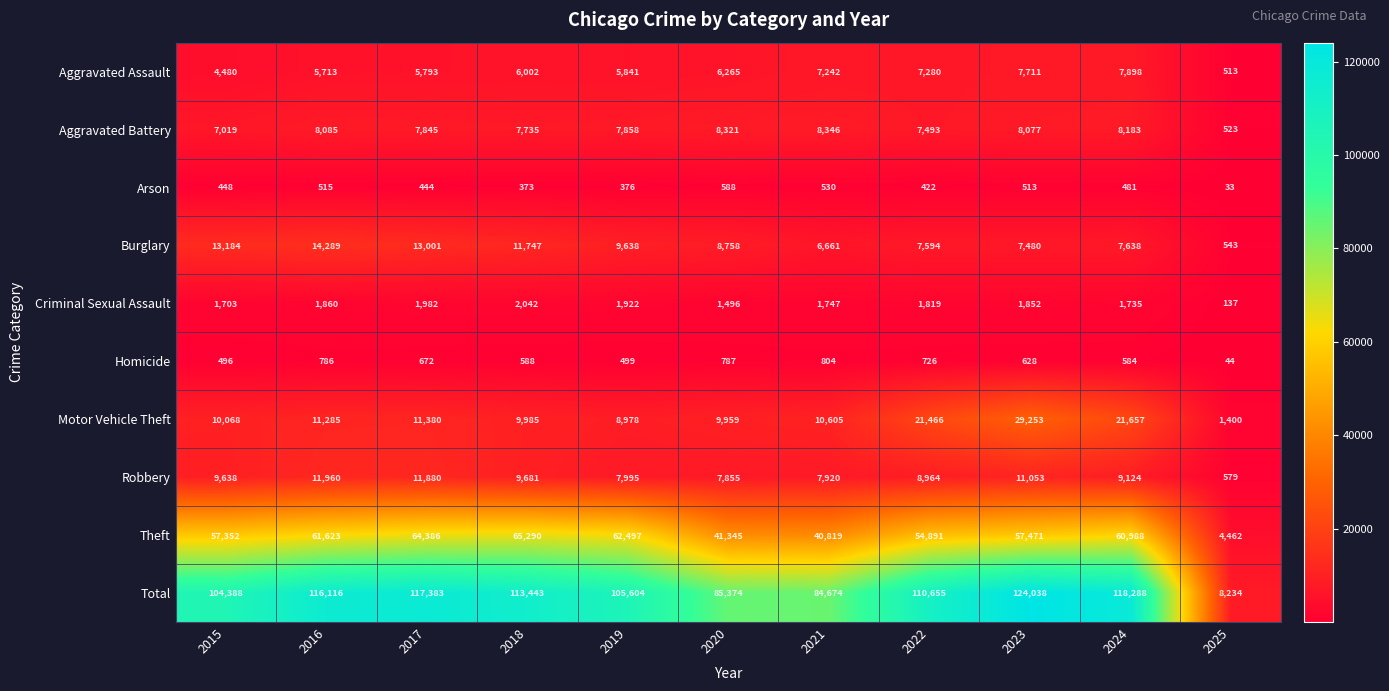

Where does the Aggravated Battery series first go above 7858?

2016